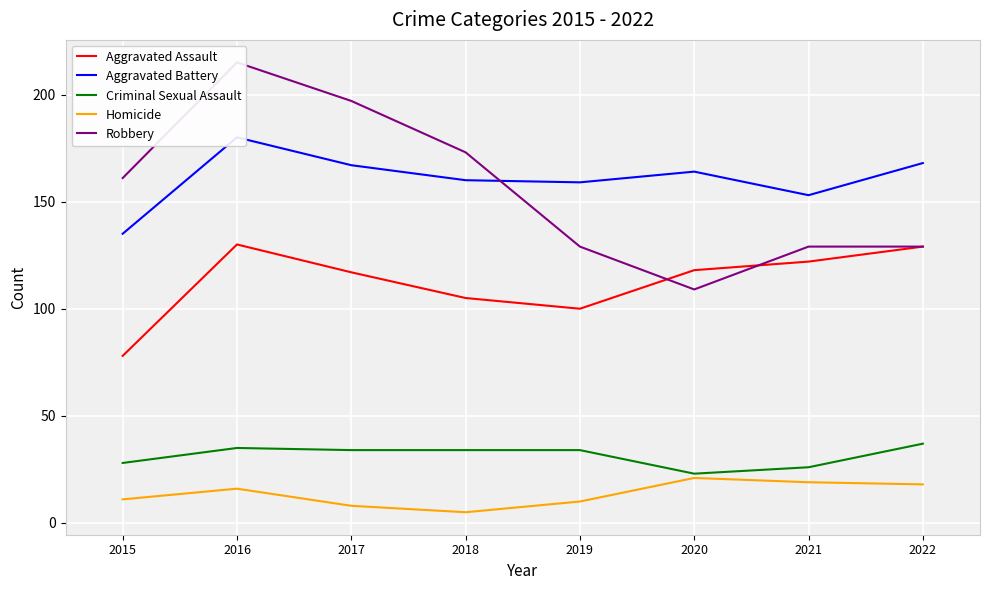

What is the difference between the second highest and second lowest values in the Criminal Sexual Assault series?

9